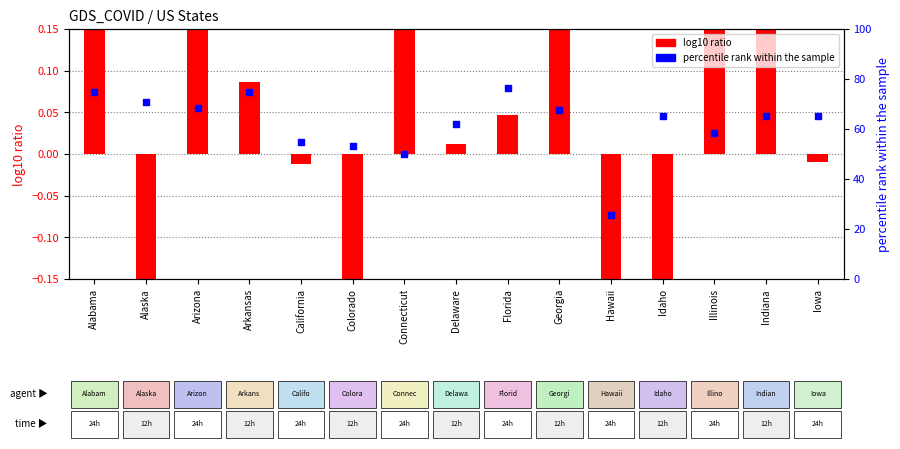

At which category is the sum across all series the highest?

Florida